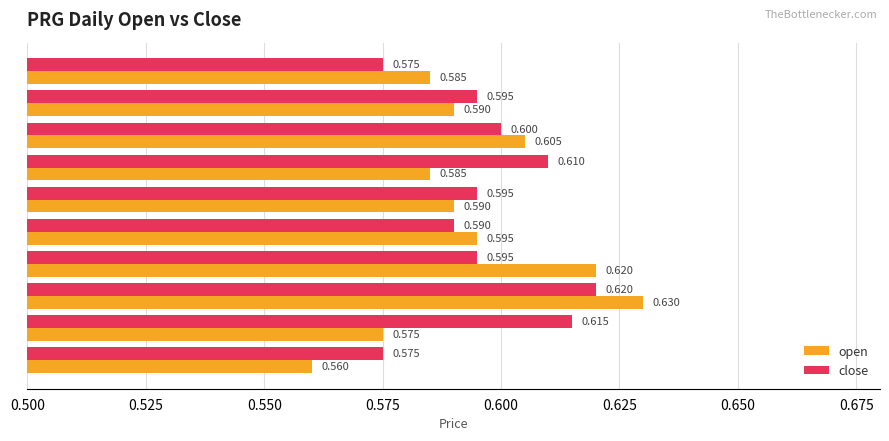

At which label does open reach its peak?

2020-02-13